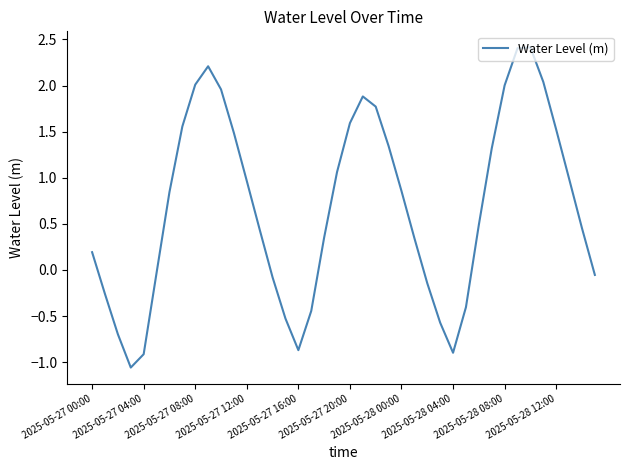

What is the smallest value displayed?

-1.1